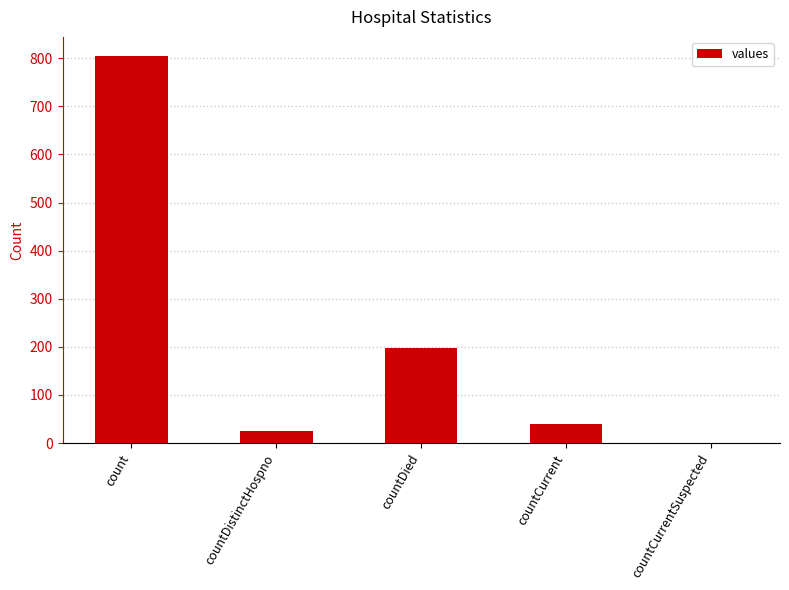

At which label does the data first exceed 39?

count